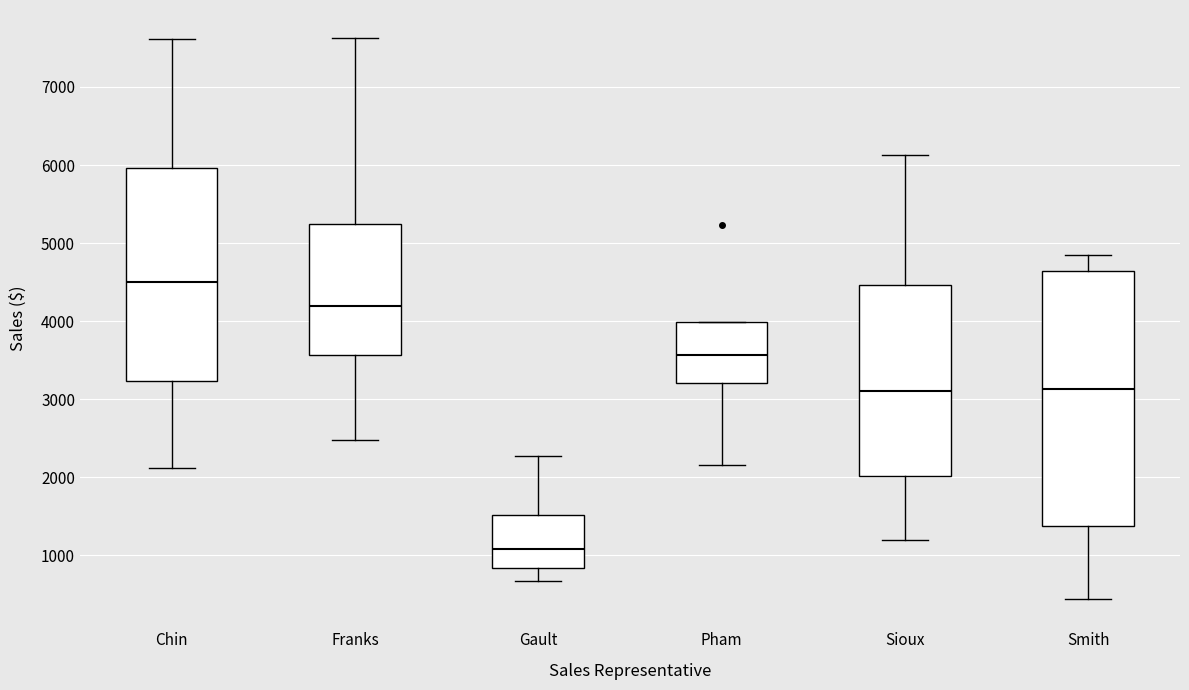

Where does the lower whisker of the box for Smith end on the y-axis? The values are not printed on the chart, so give them approximately, as read against the axis.

400